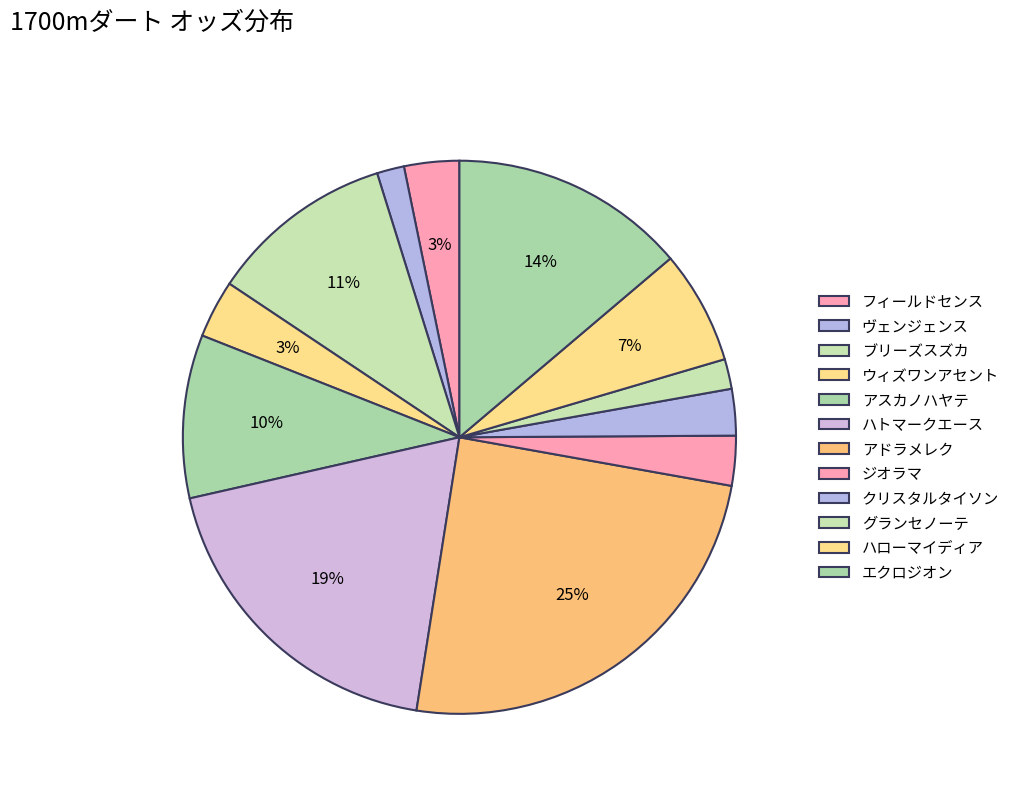

Is it true that クリスタルタイソン is 1% of the pie?

False